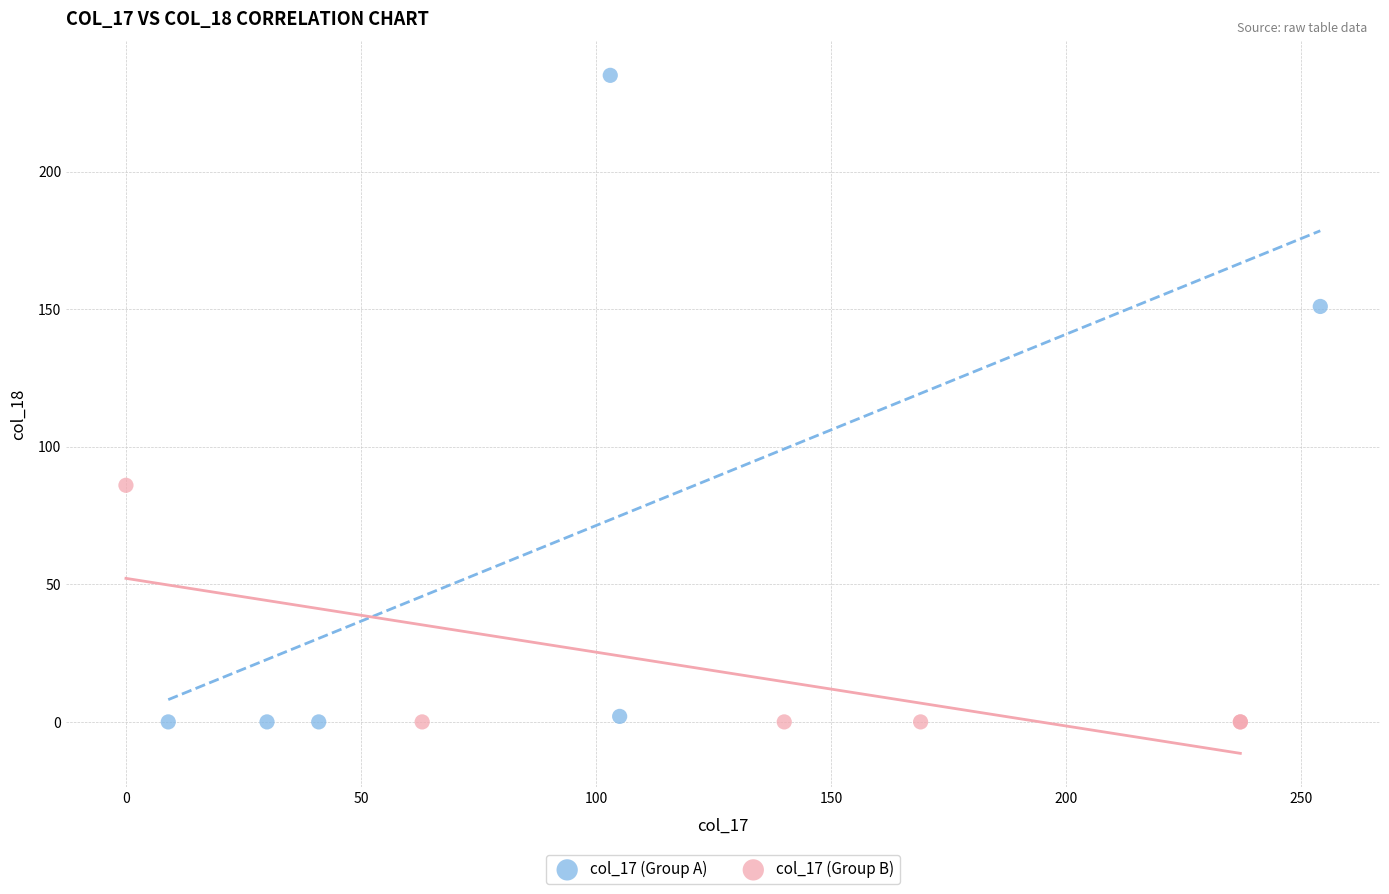

Which series contains the highest Y value?

col_17 (Group A)